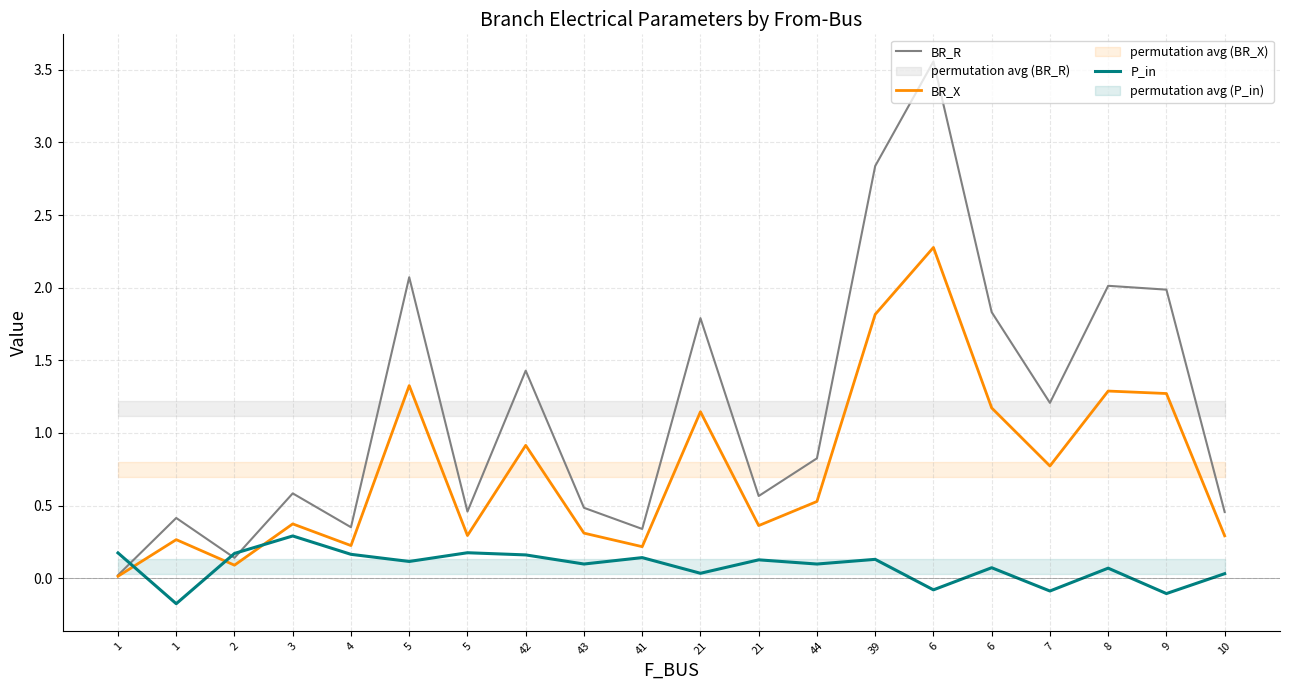

How many intersections are there between P_in and BR_X?

3